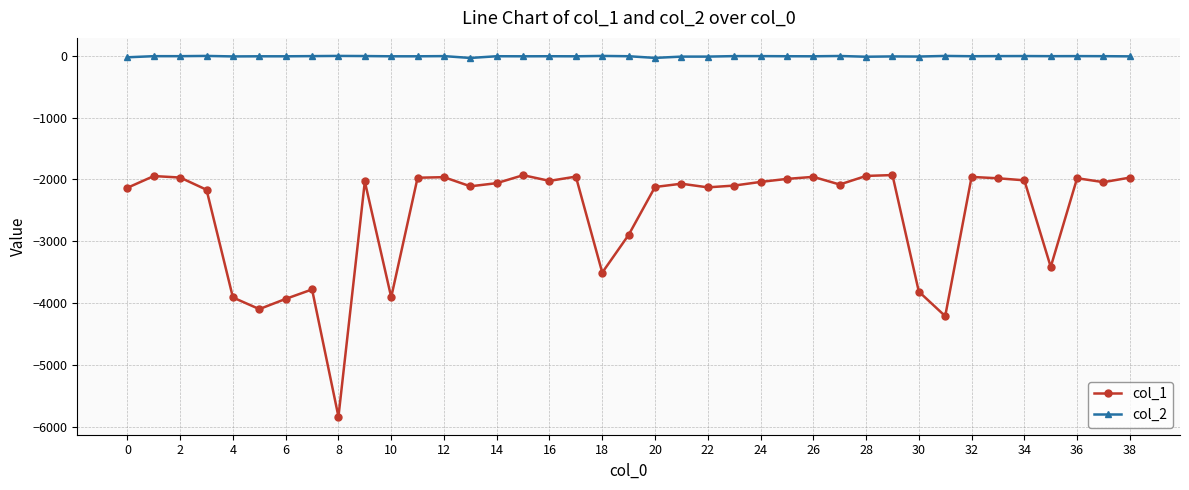

Which series has the widest spread of values?

col_1